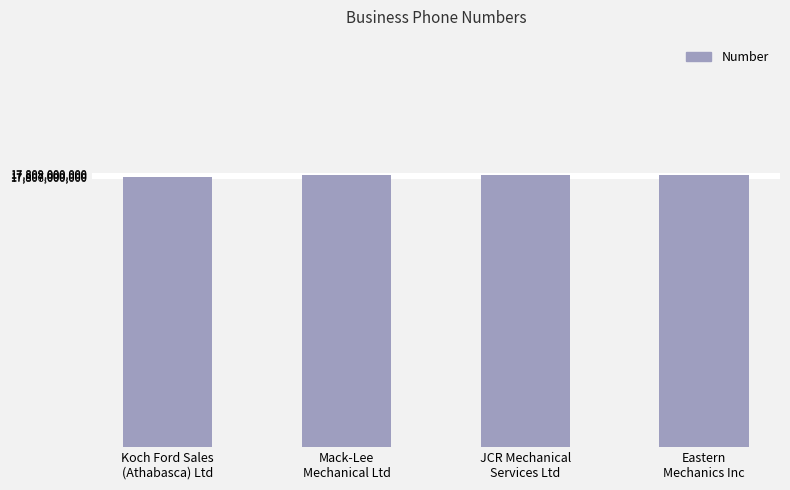

What is the minimum value shown in the chart?

17806752565